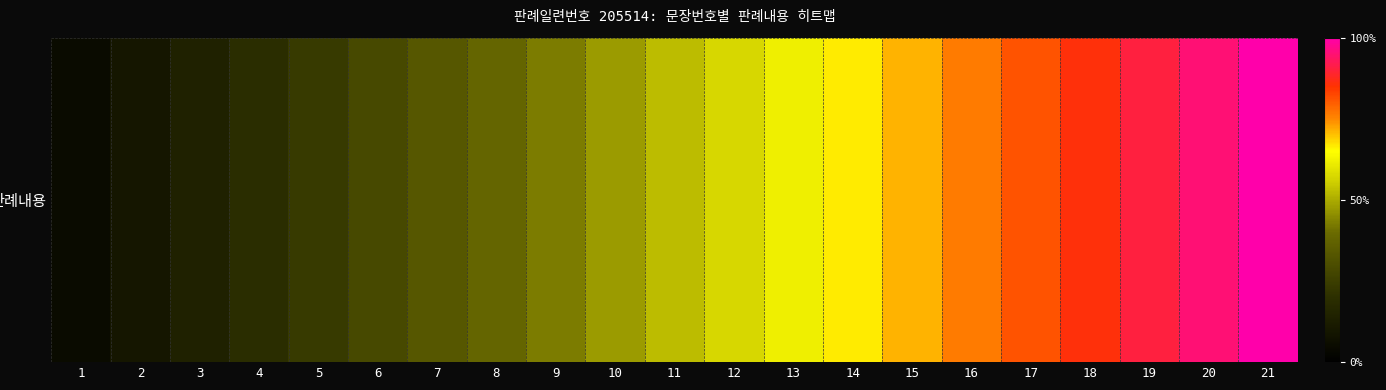

What is the maximum value shown in the chart?

1.0